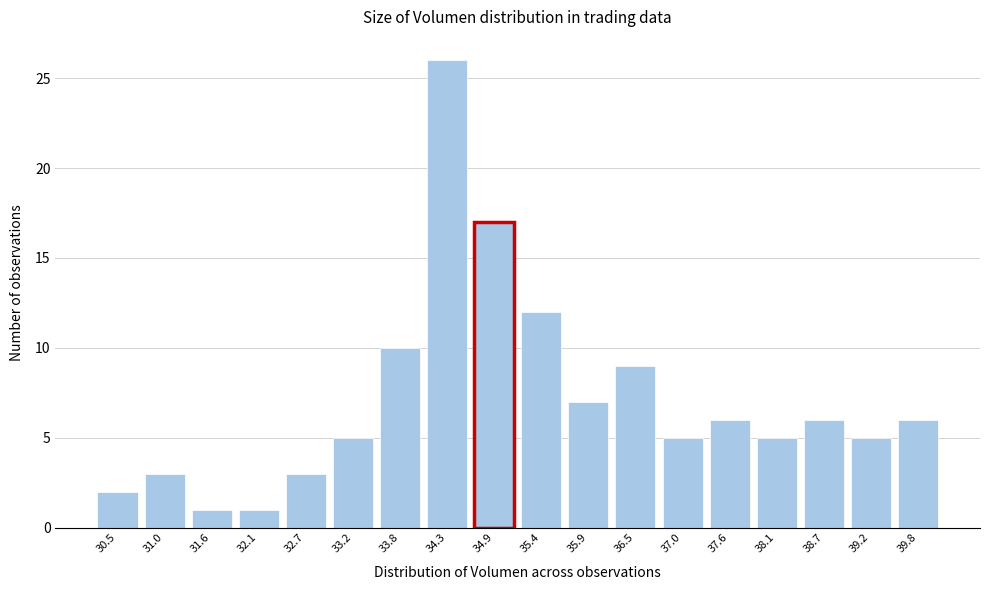

Reading left to right, list all the values displayed in this chart.

30.5=2	31.0=3	31.6=1	32.1=1	32.7=3	33.2=5	33.8=10	34.3=26	34.9=17	35.4=12	35.9=7	36.5=9	37.0=5	37.6=6	38.1=5	38.7=6	39.2=5	39.8=6